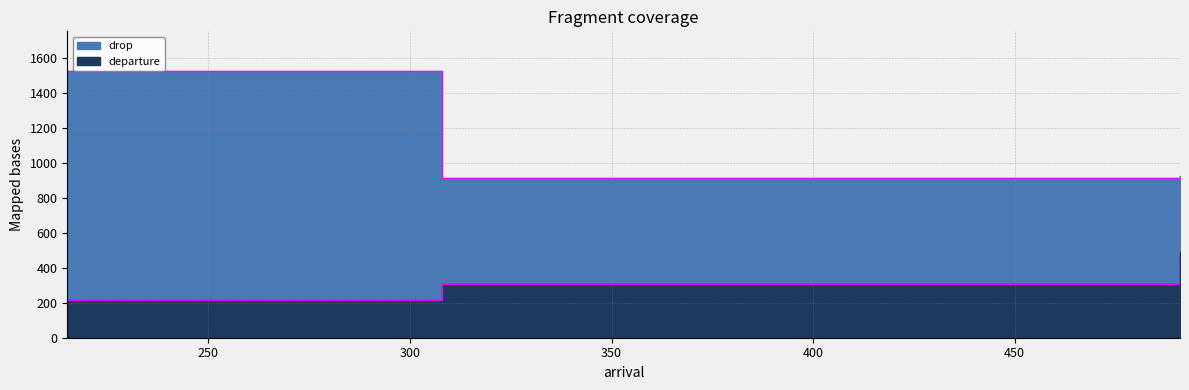

What is the value of the drop point at the 1st from the left?

1526